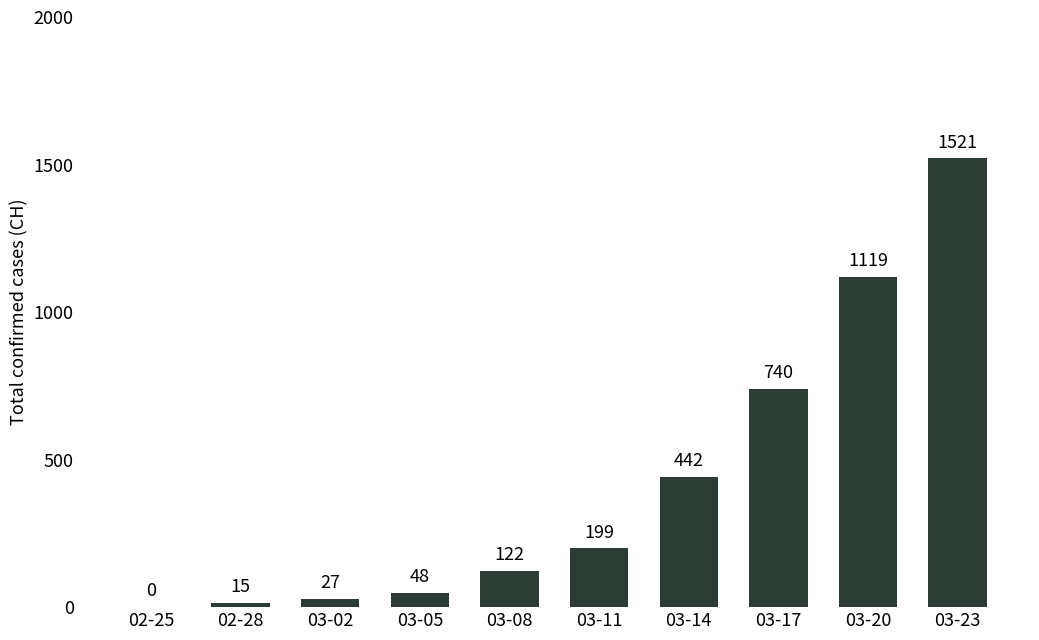

Count the number of data series in this chart.

1